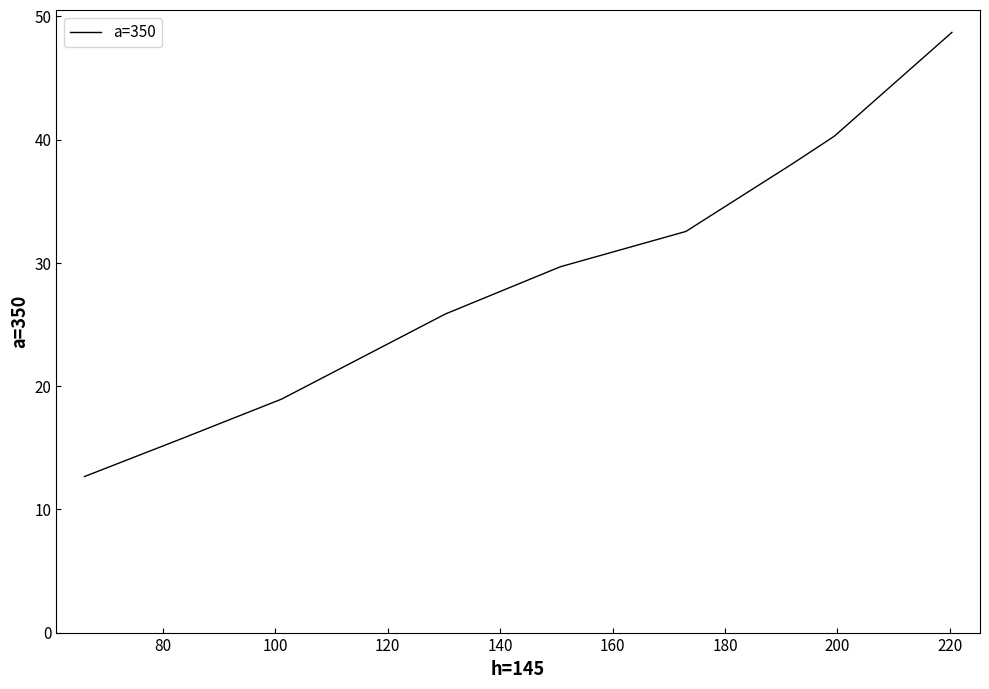

What is the greatest value displayed?

48.7